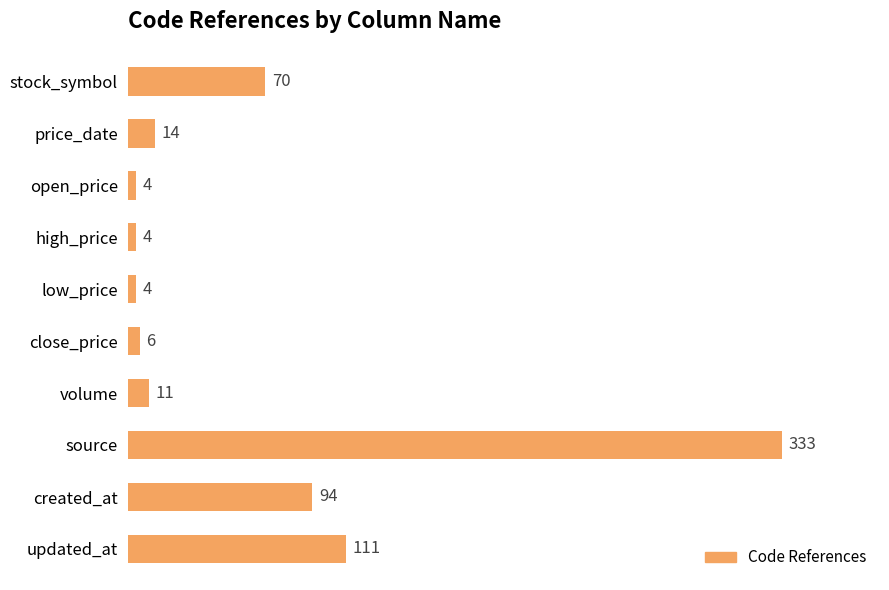

Reading top to bottom, extract all data points from this chart.

stock_symbol=70	price_date=14	open_price=4	high_price=4	low_price=4	close_price=6	volume=11	source=333	created_at=94	updated_at=111